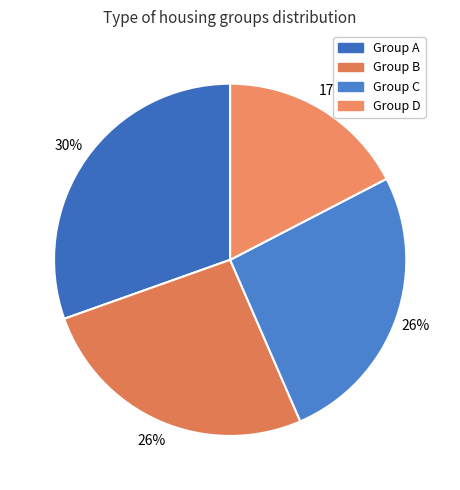

How many segments does this pie chart have?

4